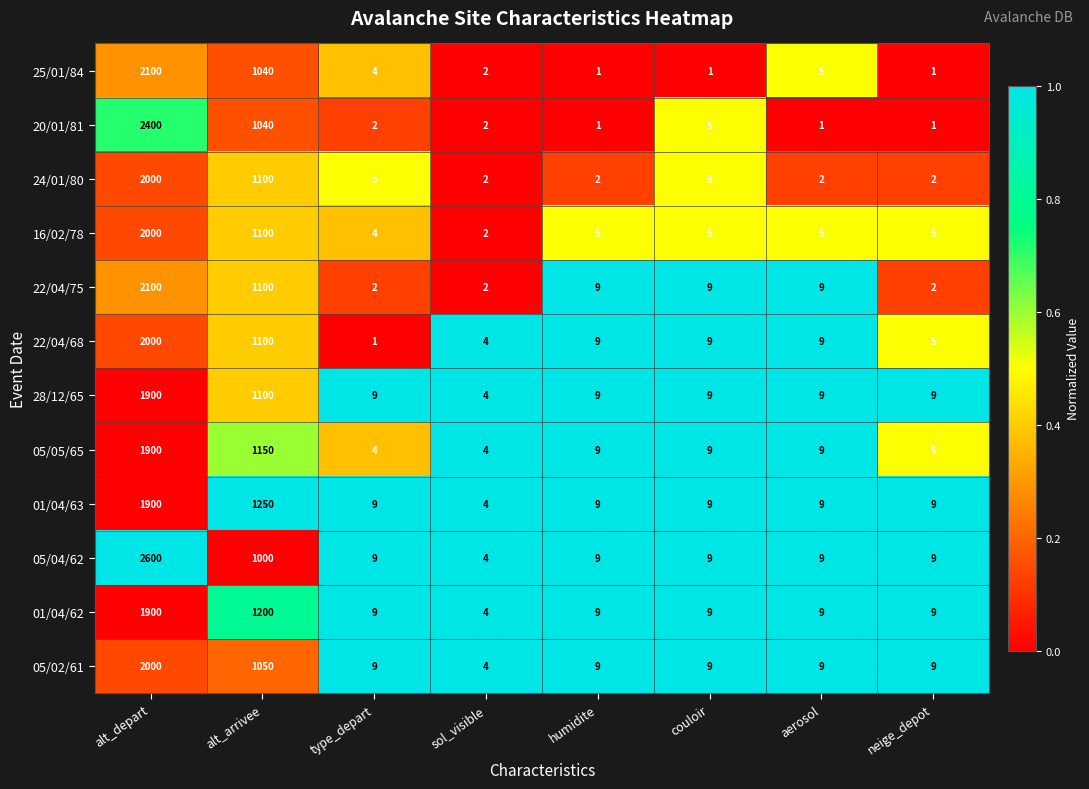

Which category has the highest value in the 05/02/61 series?

alt_depart